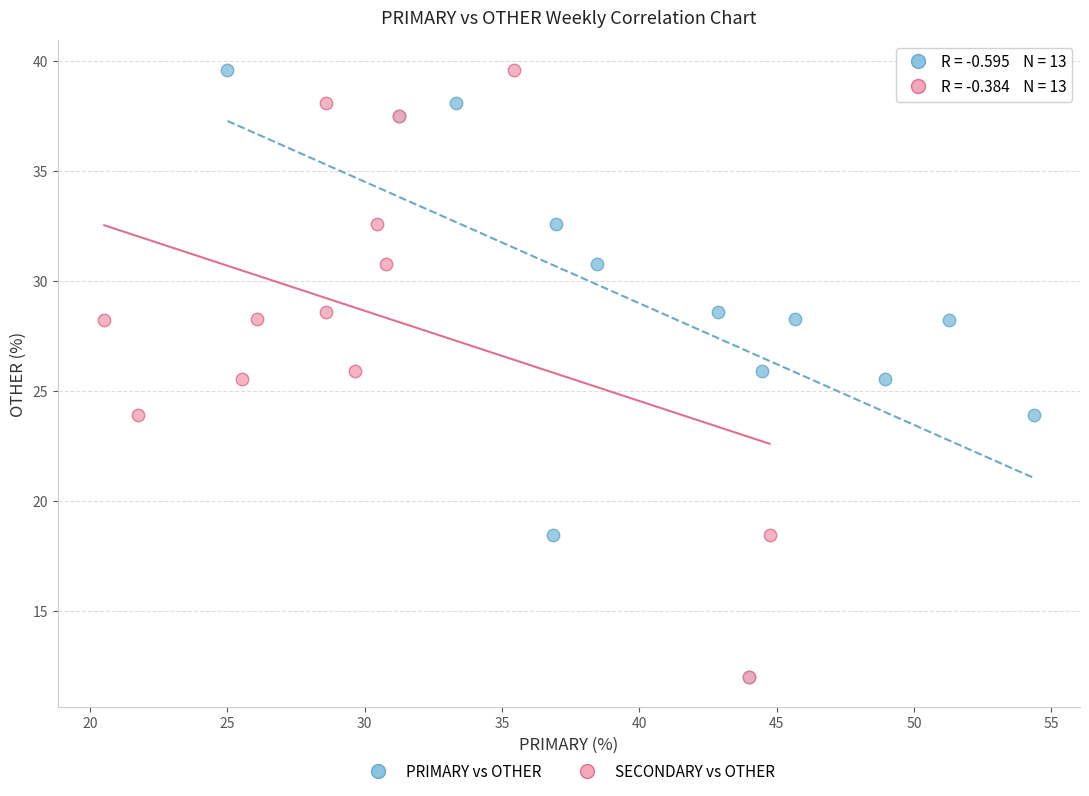

What are all the series names shown in the legend?

PRIMARY vs OTHER, SECONDARY vs OTHER